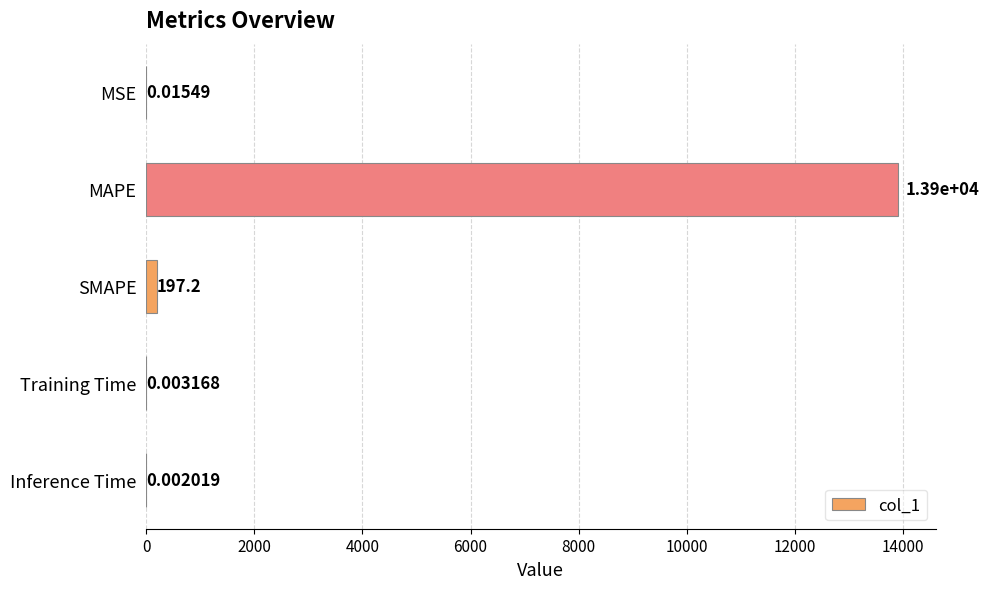

What is the sum of the values at MAPE and SMAPE?

14099.9